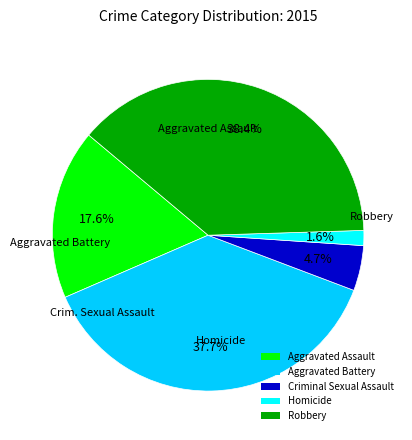

Count the number of slices in the pie.

5